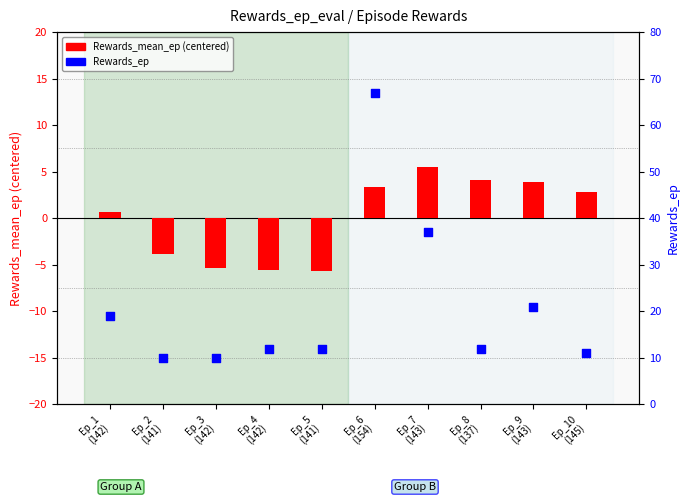

Is the value of Rewards_mean_ep at Ep_4
(142) greater than the value of Rewards_ep at Ep_9
(143)?

No